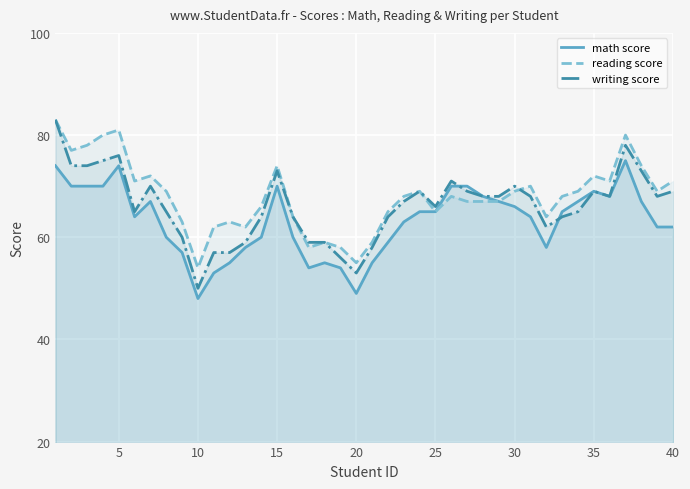

What is the sum of all reading score values?

2721